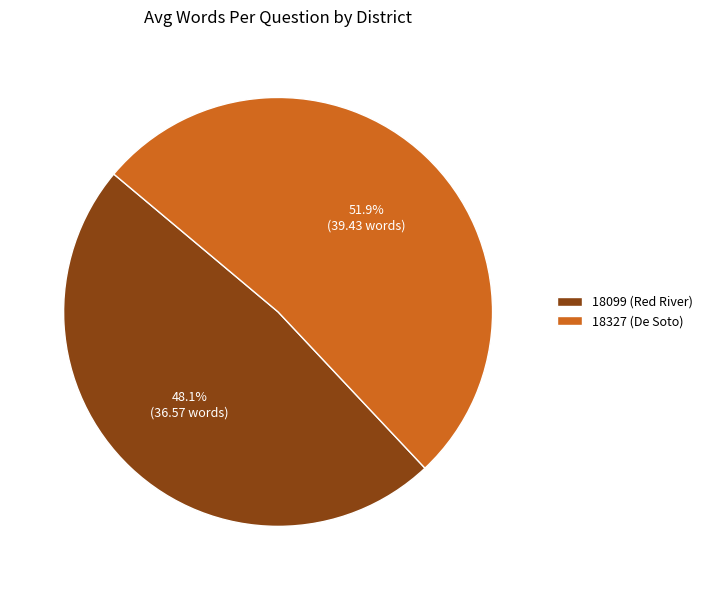

Rank the categories by value from lowest to highest.

18099 (Red River), 18327 (De Soto)